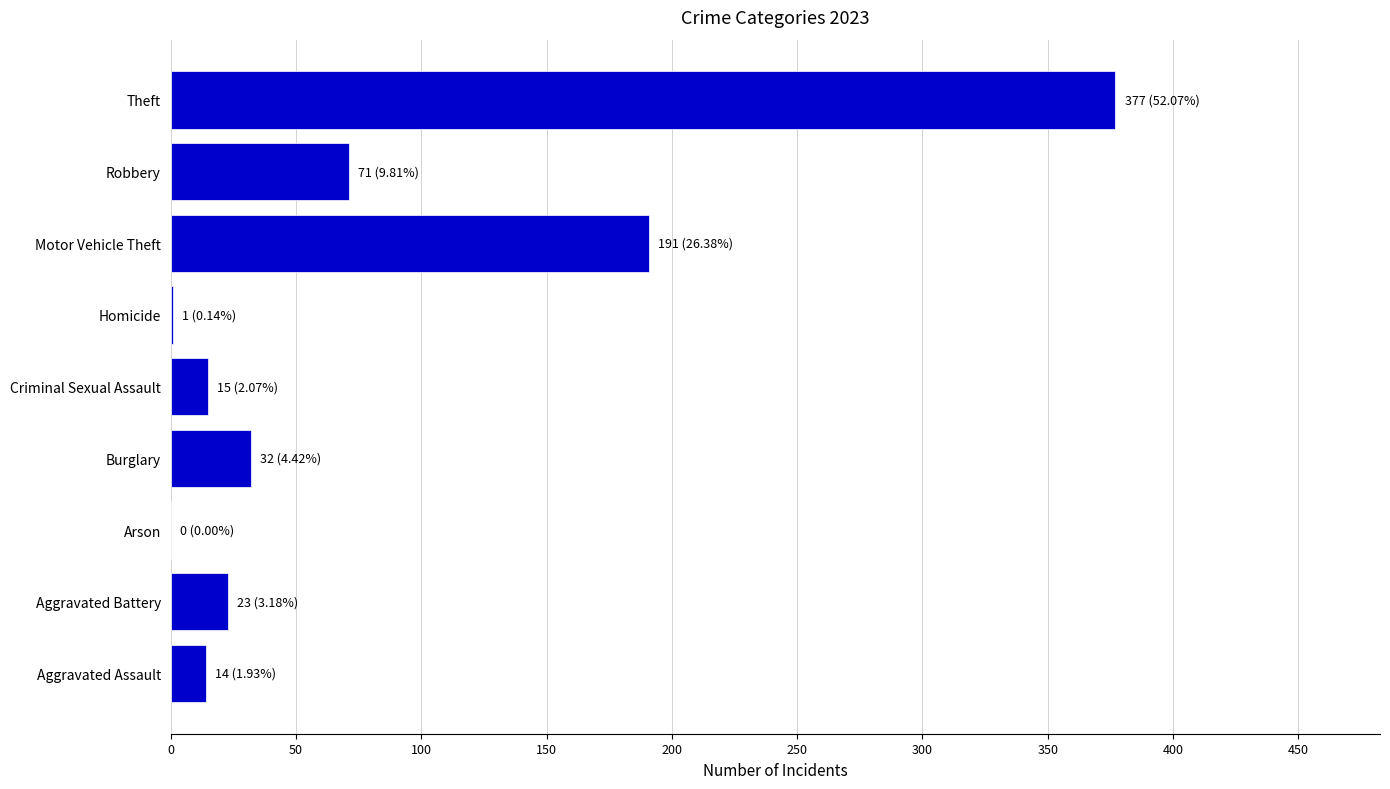

What is the ratio of the value at Theft to the value at Aggravated Battery?

16.4